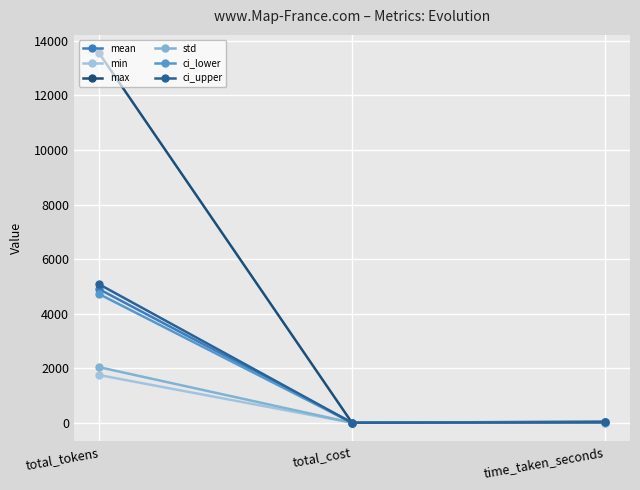

What is the maximum value shown in the chart?

13542.0